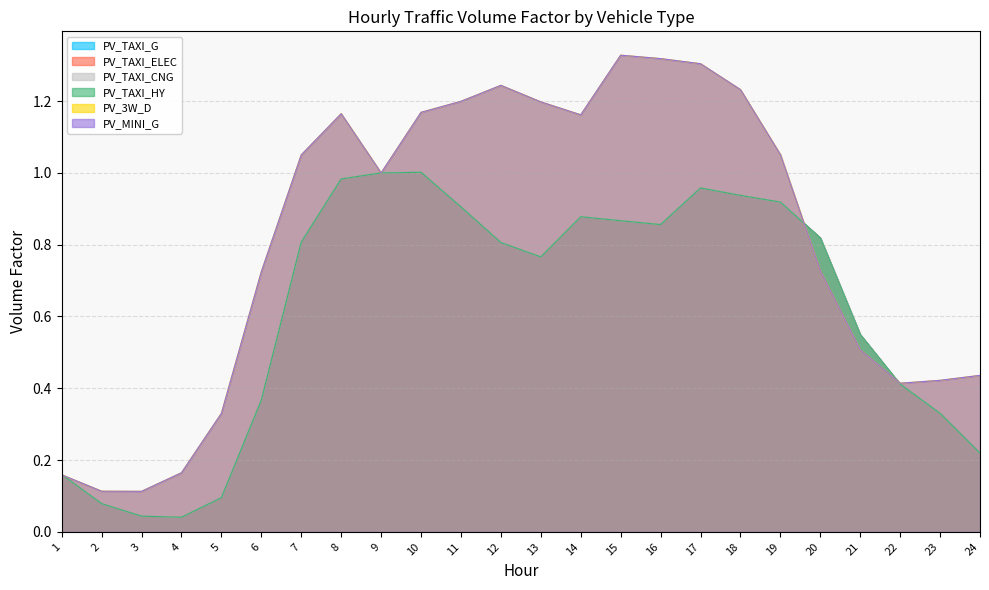

In PV_3W_D, how many points are lower than both neighbors (excluding endpoints)?

4